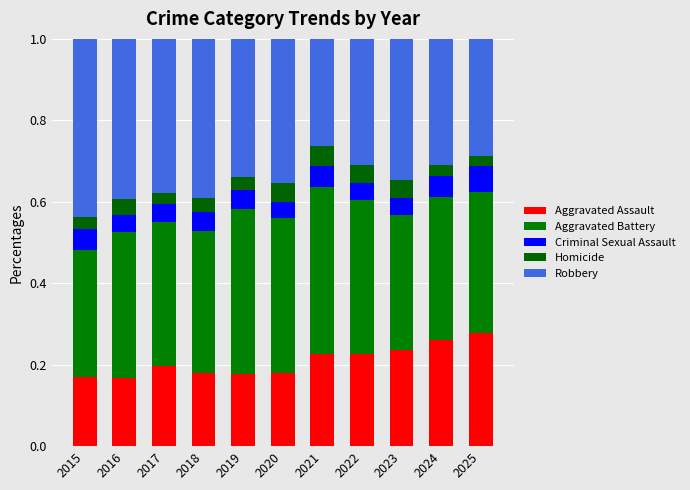

How many categories are shown in the chart?

11